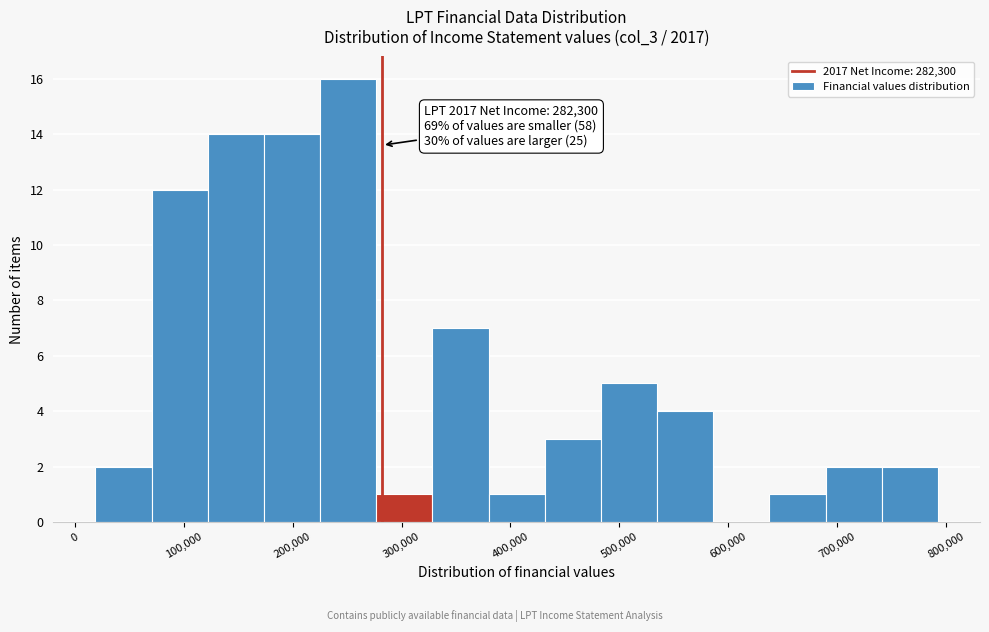

Over which range of the x-axis is the bar tallest?

230000 to 280000